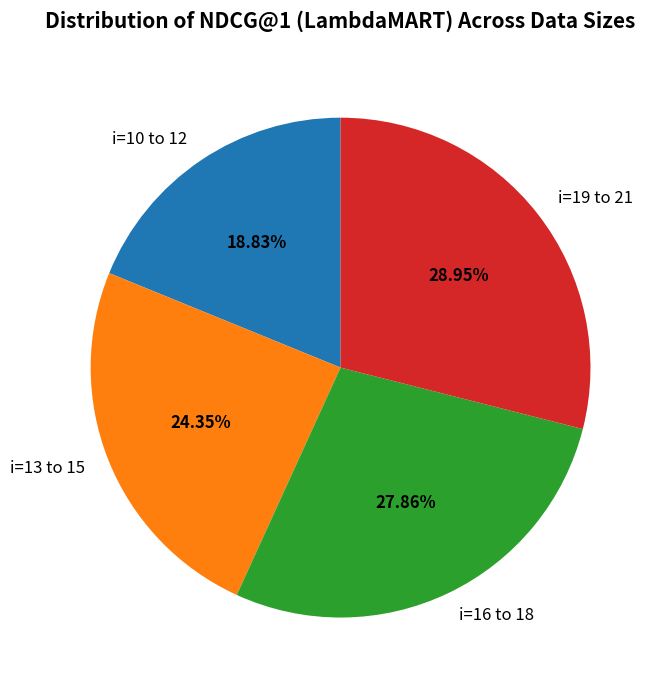

What is the ratio of the value at i=13 to 15 to the value at i=16 to 18?

0.9